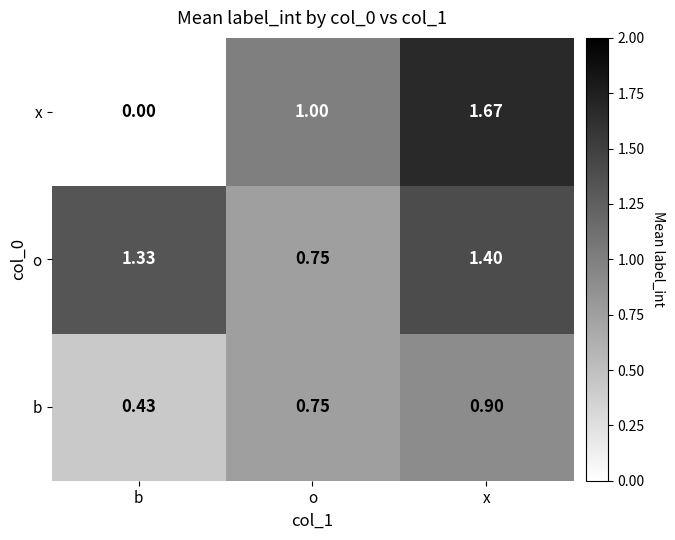

Which label corresponds to the smallest value in the chart?

b